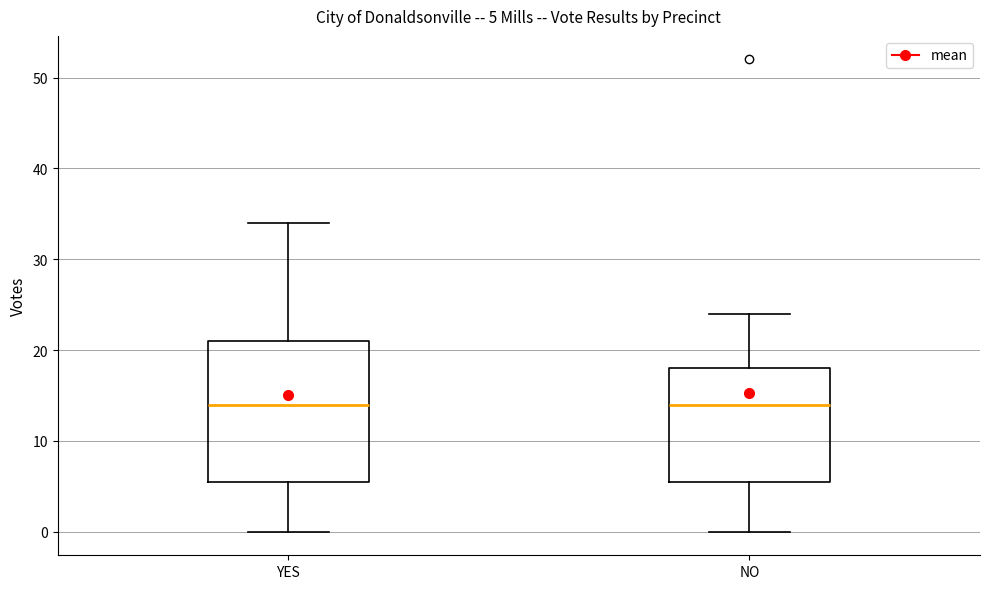

Which box is the tallest, from its lower edge to its upper edge?

YES